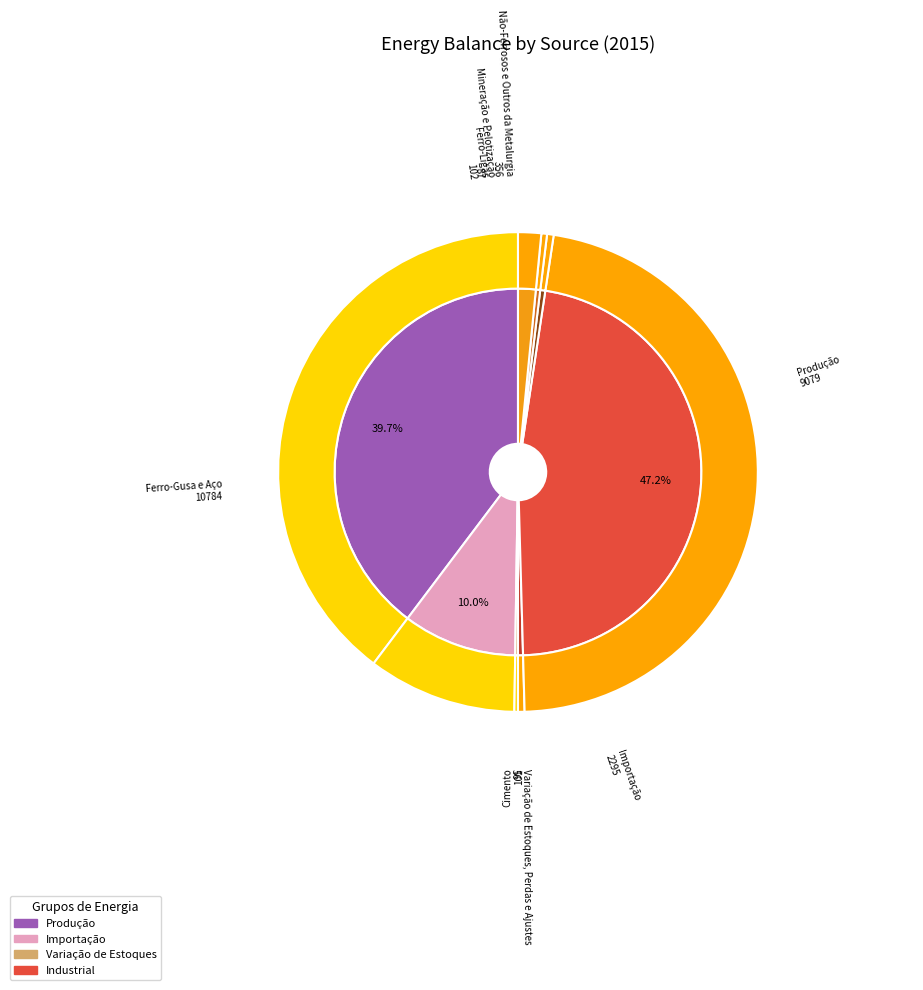

Between Produção and Variação de Estoques, Perdas e Ajustes, which is larger?

Produção